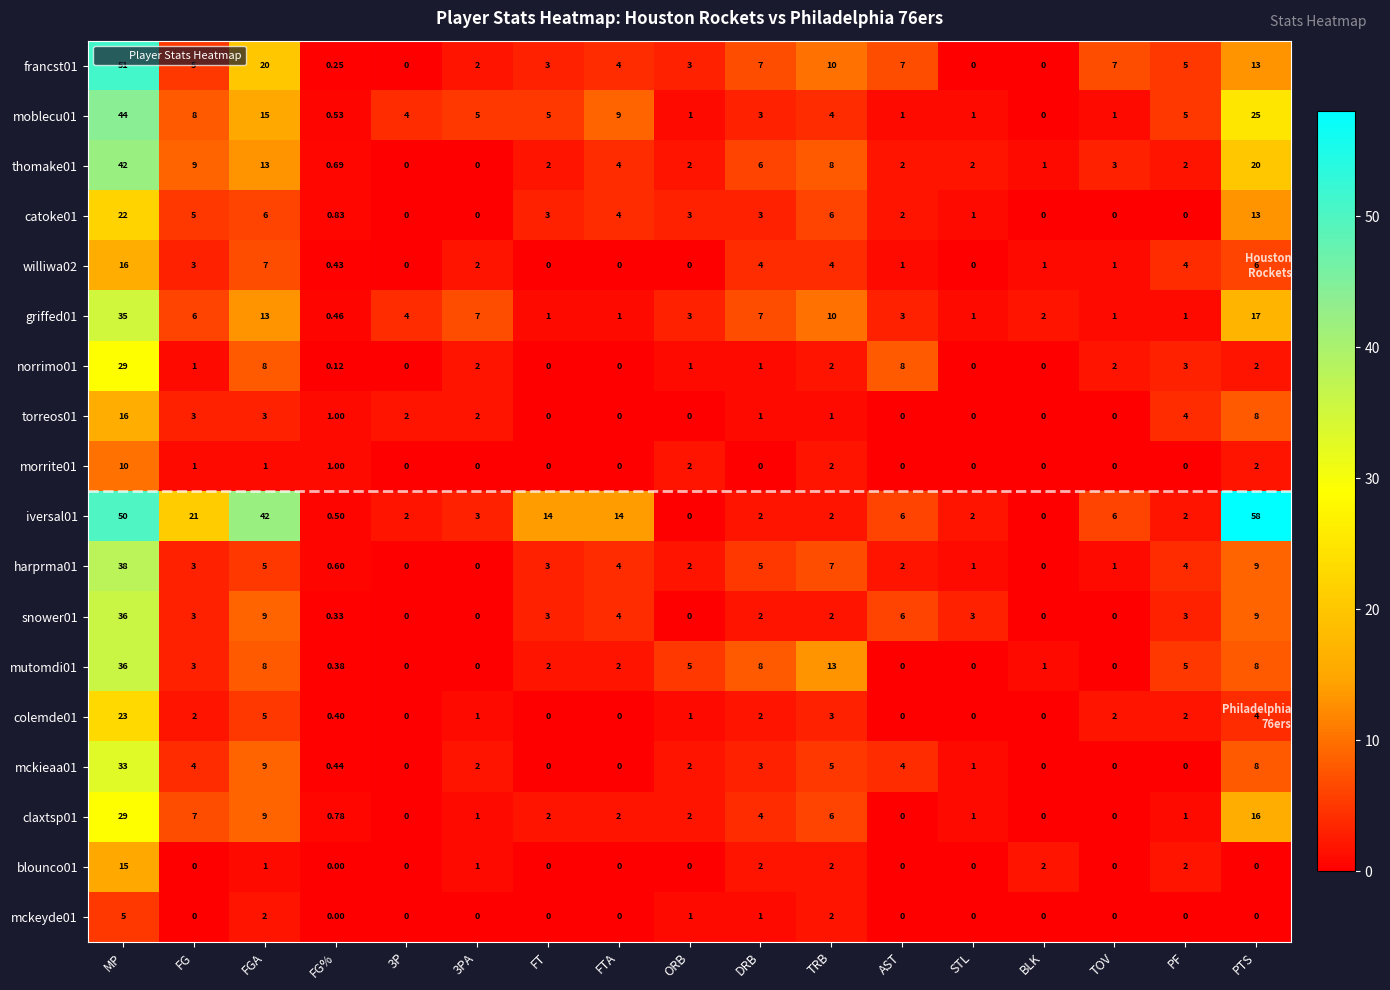

At which category is the sum across all series the highest?

MP